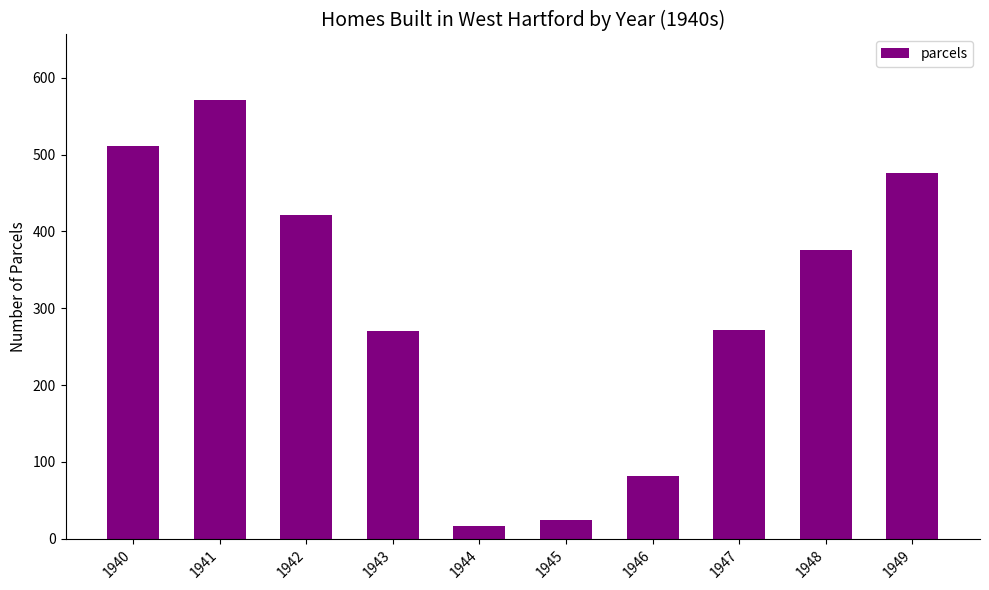

What is the sum of all values?

3020